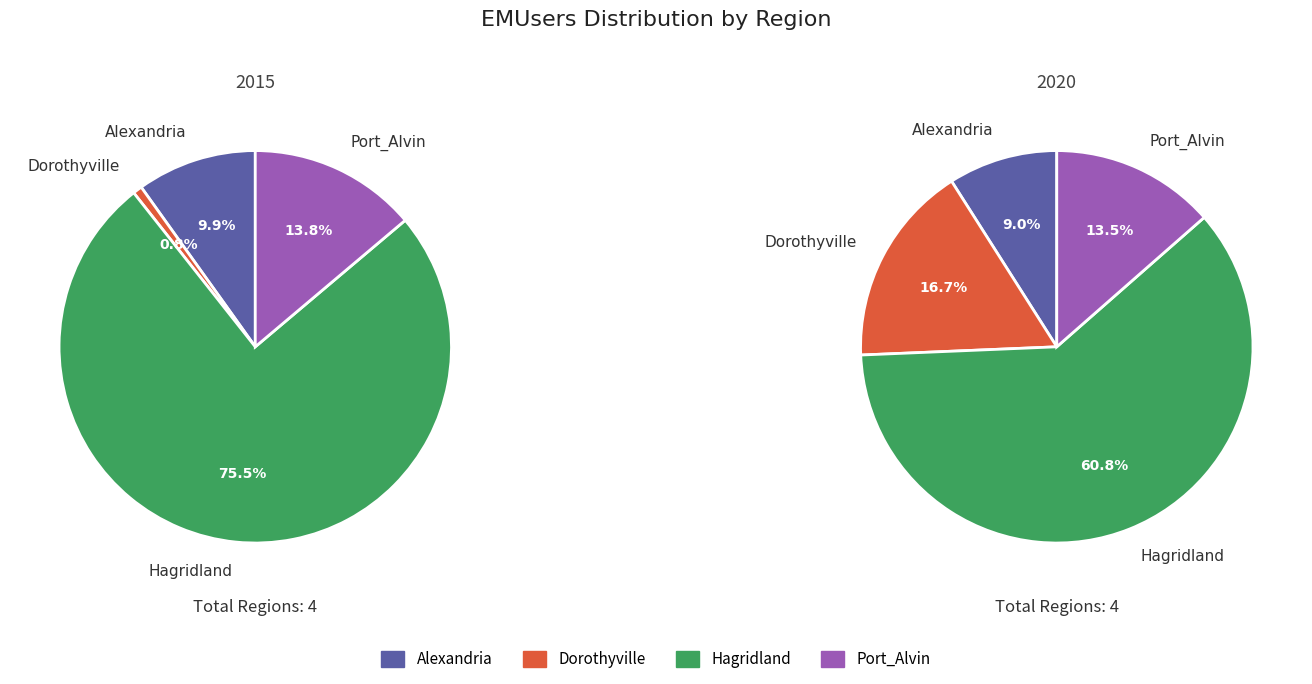

Is there a majority slice in this chart?

Yes